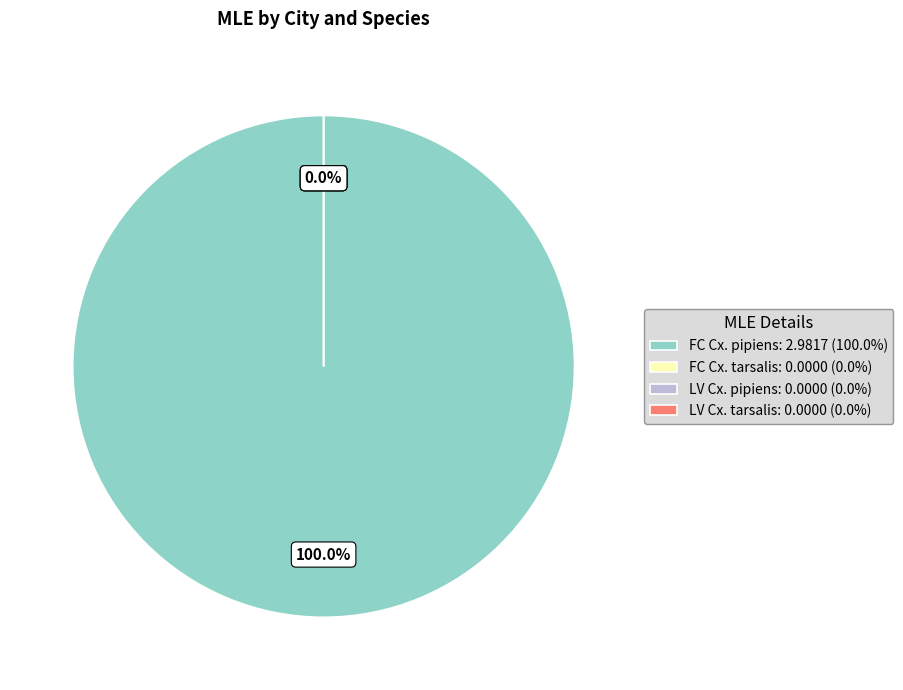

How many segments does this pie chart have?

4